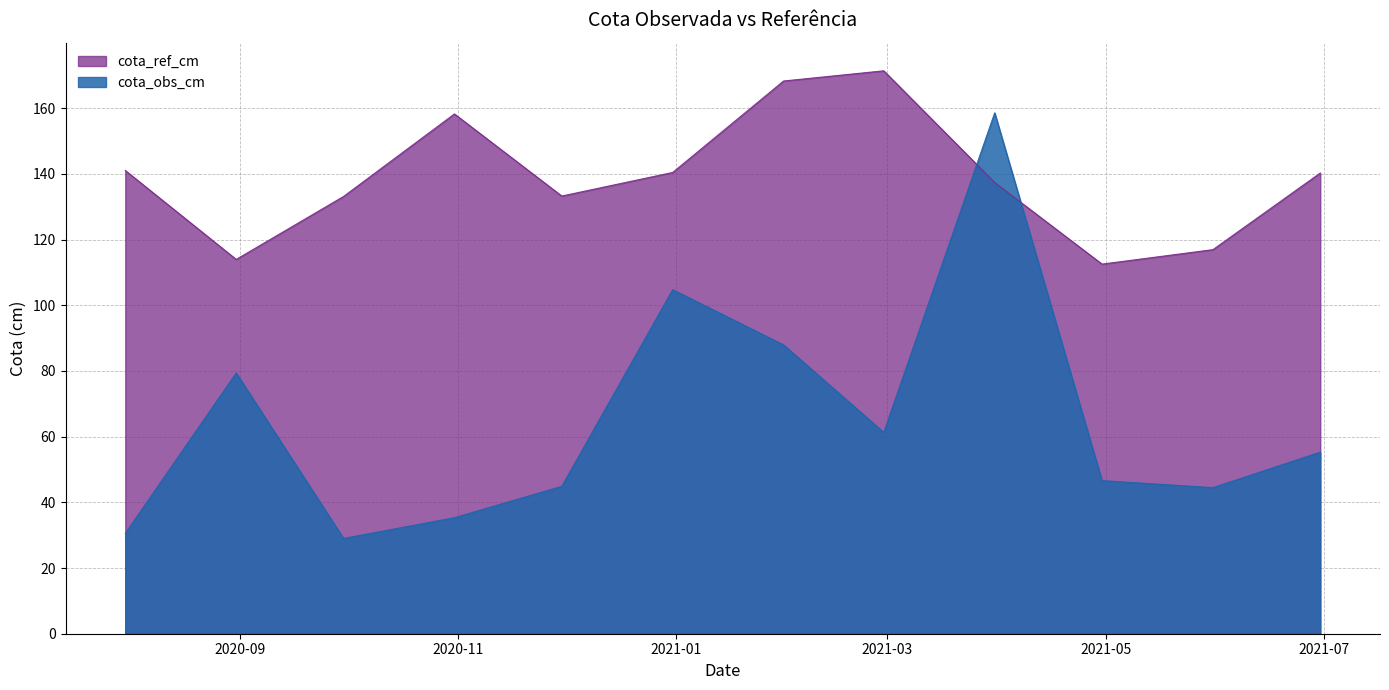

Rank the categories by cota_ref_cm value from lowest to highest.

2021-04-30, 2020-08-31, 2021-05-31, 2020-09-30, 2020-11-30, 2021-03-31, 2021-06-30, 2020-12-31, 2020-07-31, 2020-10-31, 2021-01-31, 2021-02-28